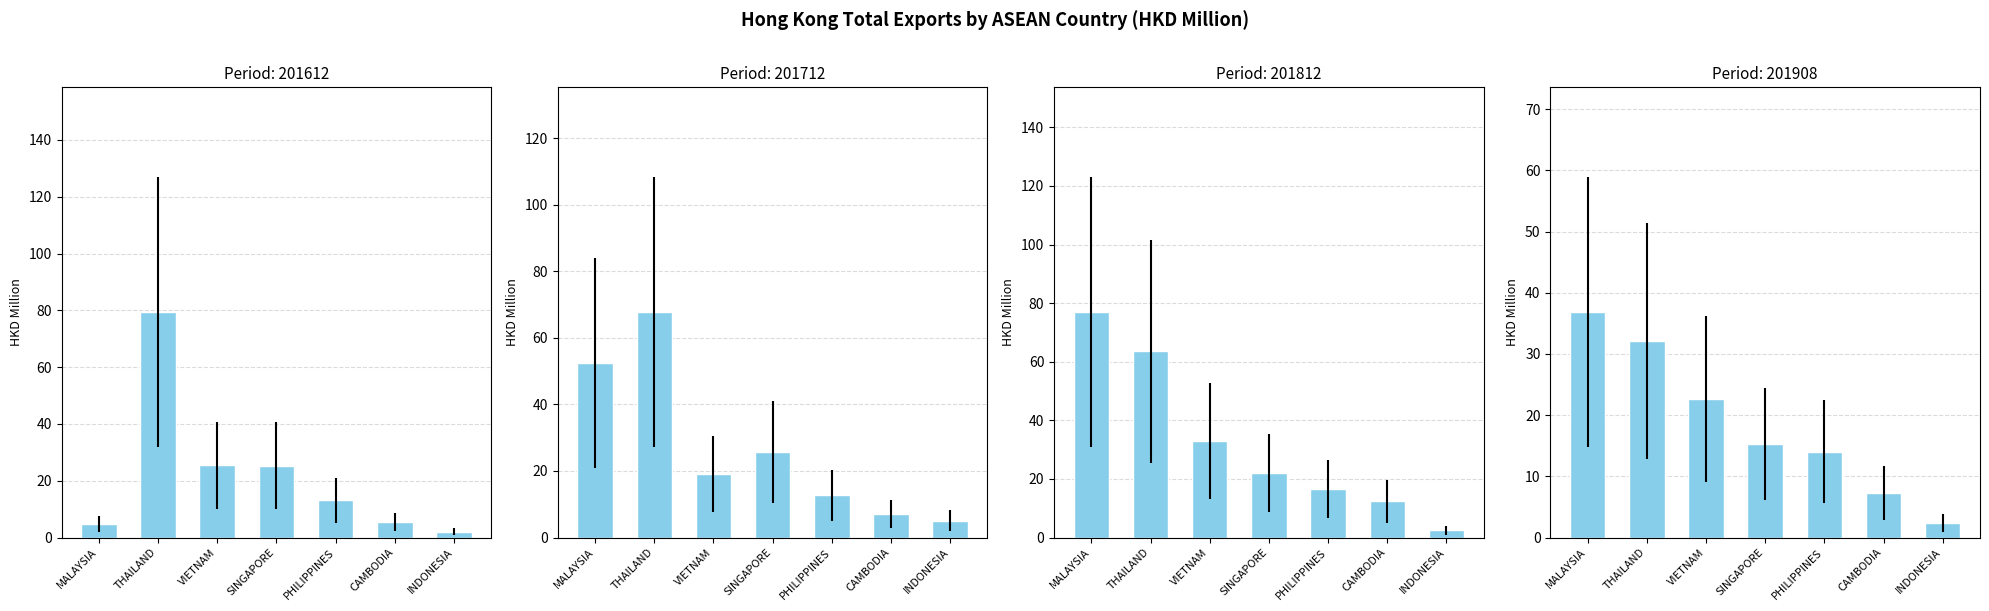

What is the average value of the 201908 series?

18.6